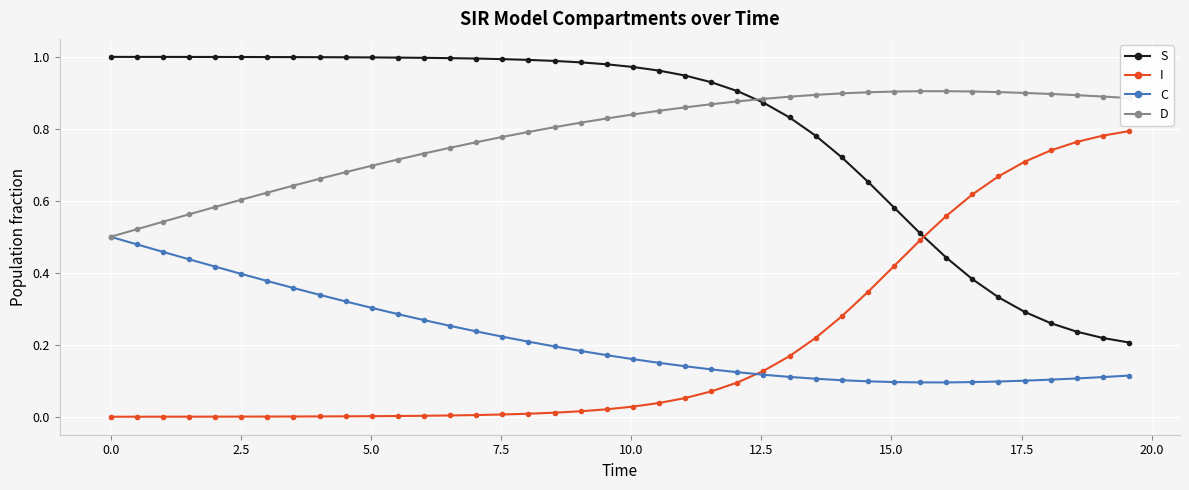

True or false: S and C intersect in this chart.

False